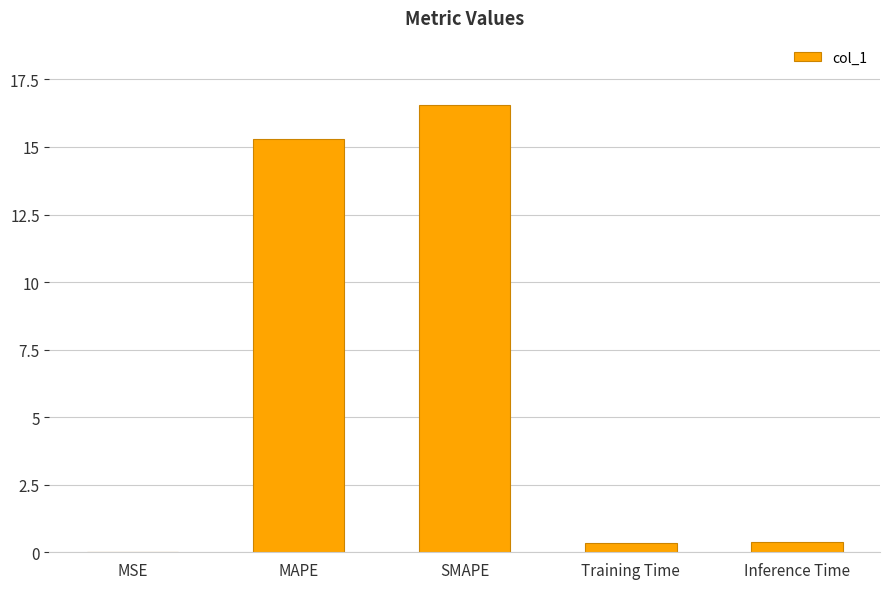

What is the sum of all values?

32.6